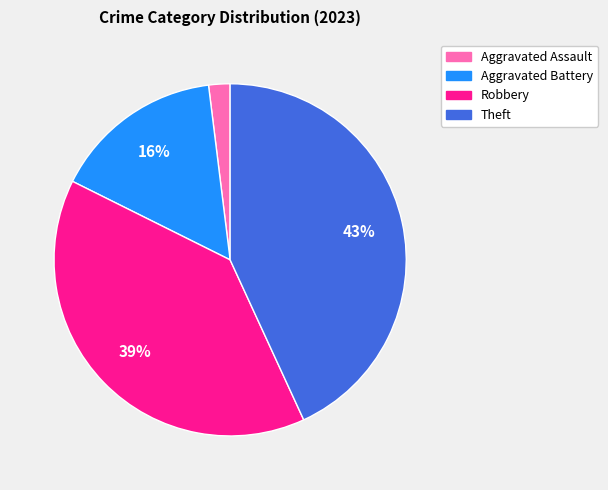

To the nearest percent, what is the average slice percentage?

25%